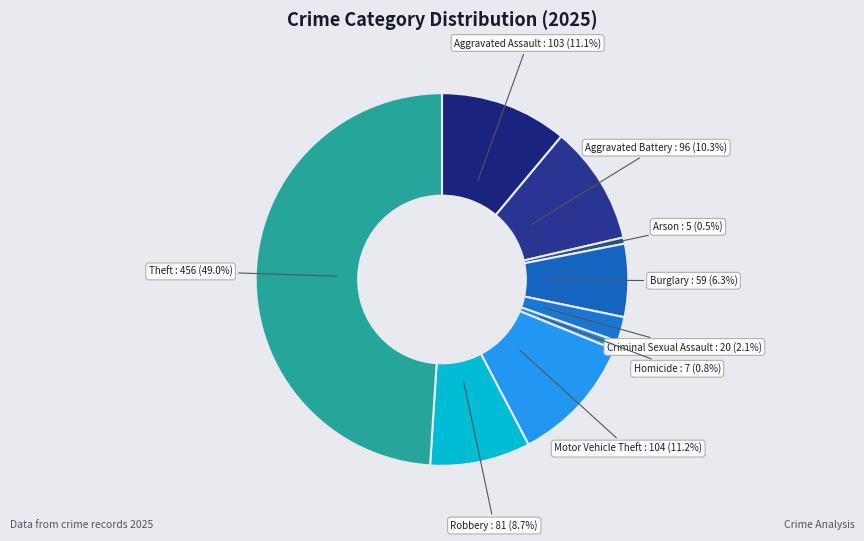

To the nearest percent, what portion does Homicide represent?

1%